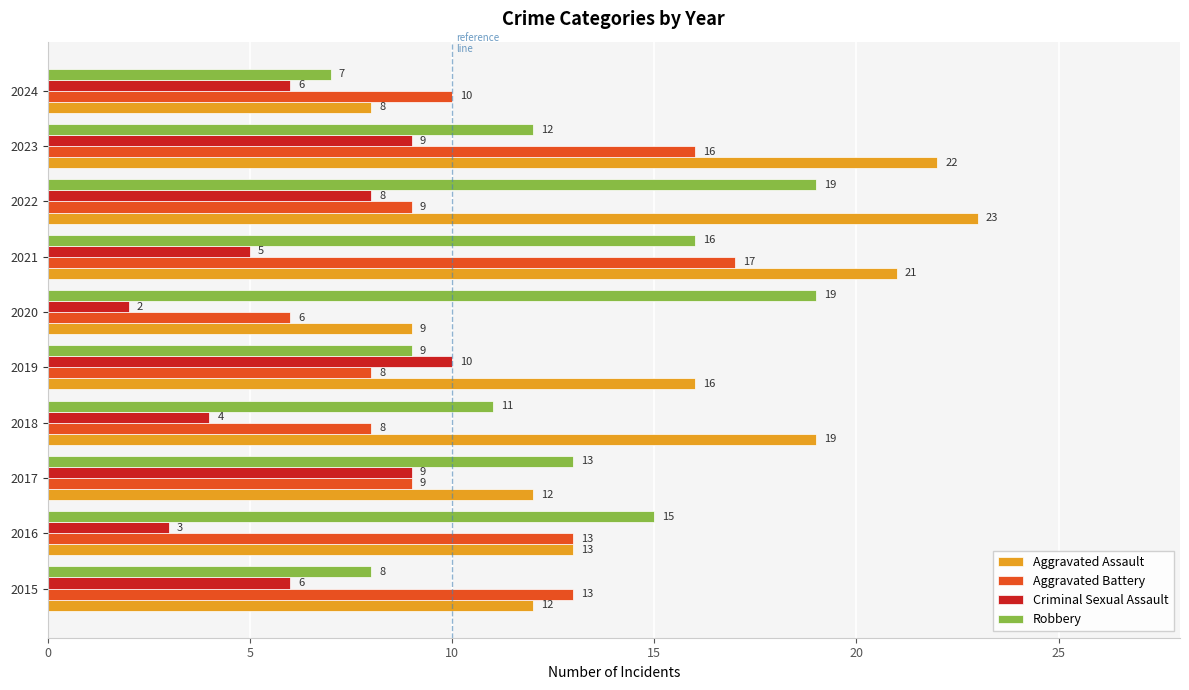

At 2024, list the series in order from largest to smallest.

Aggravated Battery, Aggravated Assault, Robbery, Criminal Sexual Assault